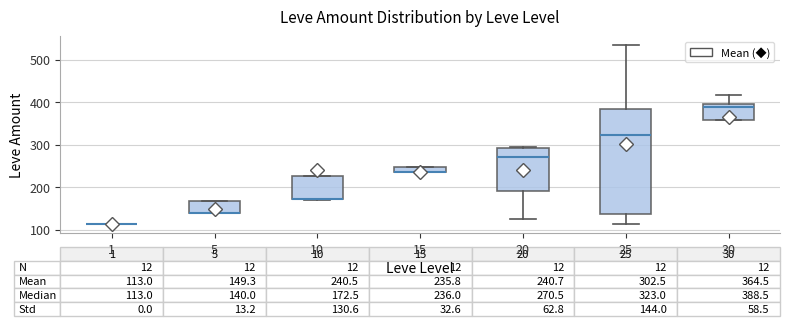

Comparing the boxes themselves (not the whiskers), which one is the tallest?

25